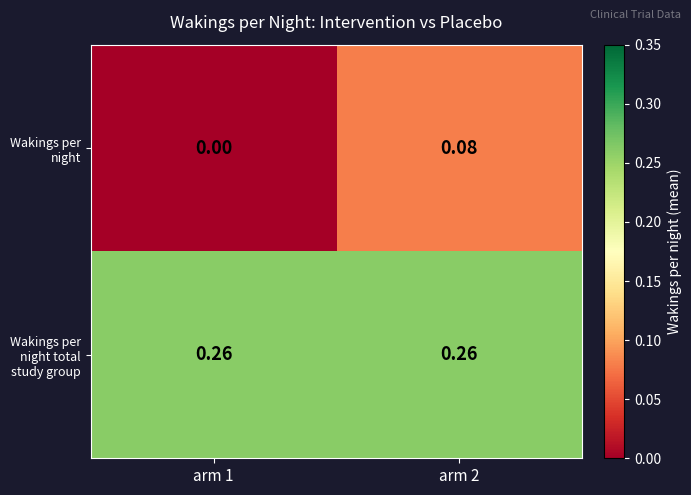

Which series has the largest range (max minus min)?

Wakings per night